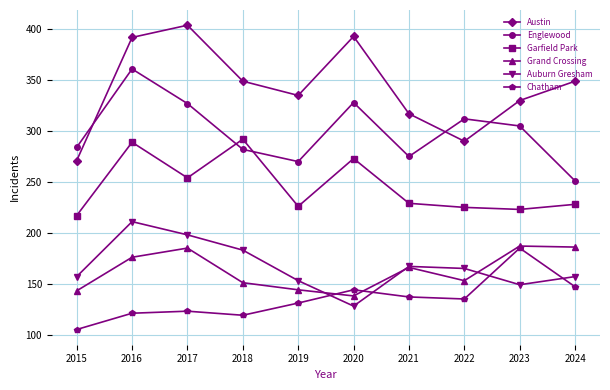

What is the difference between the maximum and minimum values in the Austin series?

133